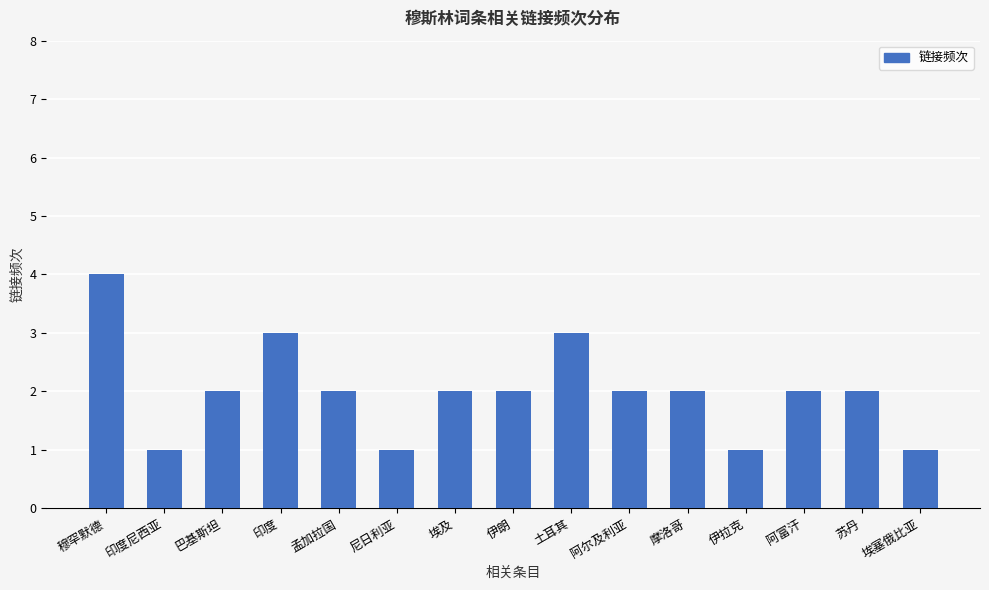

Reading right to left, extract all data points from this chart.

埃塞俄比亚=1	苏丹=2	阿富汗=2	伊拉克=1	摩洛哥=2	阿尔及利亚=2	土耳其=3	伊朗=2	埃及=2	尼日利亚=1	孟加拉国=2	印度=3	巴基斯坦=2	印度尼西亚=1	穆罕默德=4